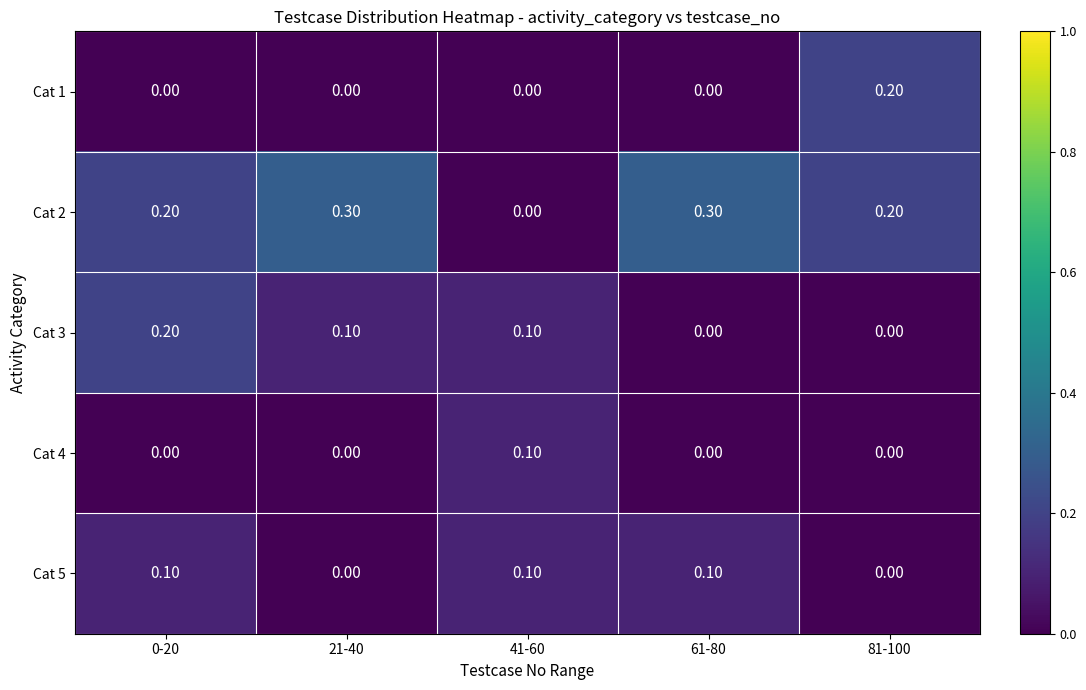

Is the value of Cat 1 at 41-60 greater than the value of Cat 3 at 21-40?

No